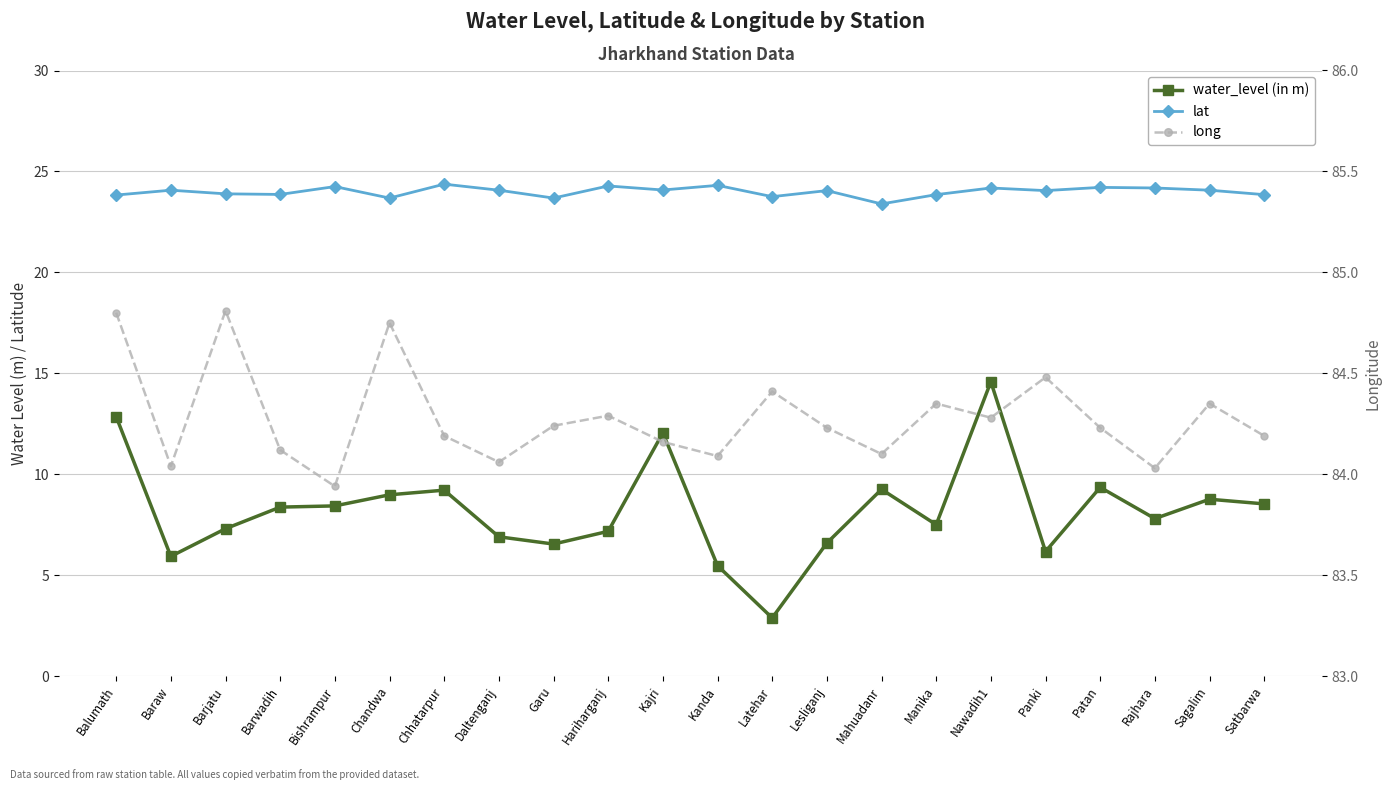

What is the sum of the water_level (in m) values at Nawadih1 and Daltenganj?

21.5